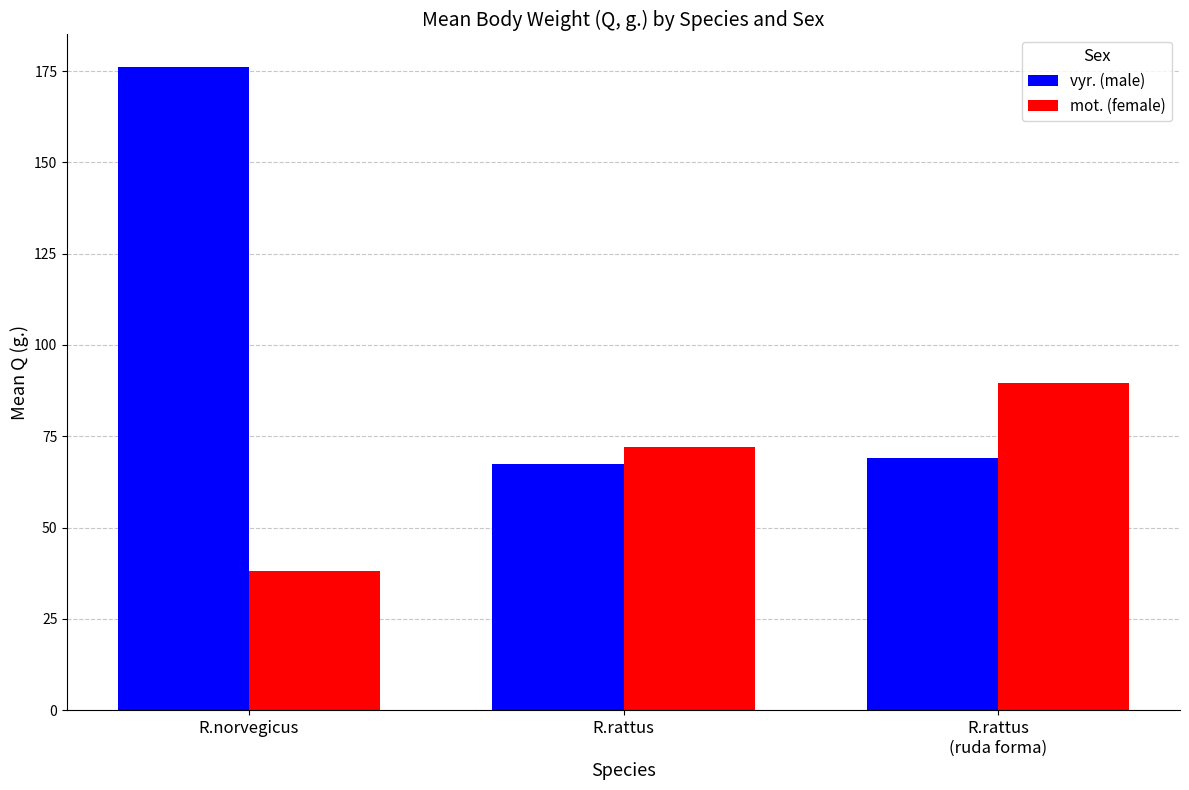

The value of vyr. (male) at R.rattus
(ruda forma) is 69.0. True or false?

True